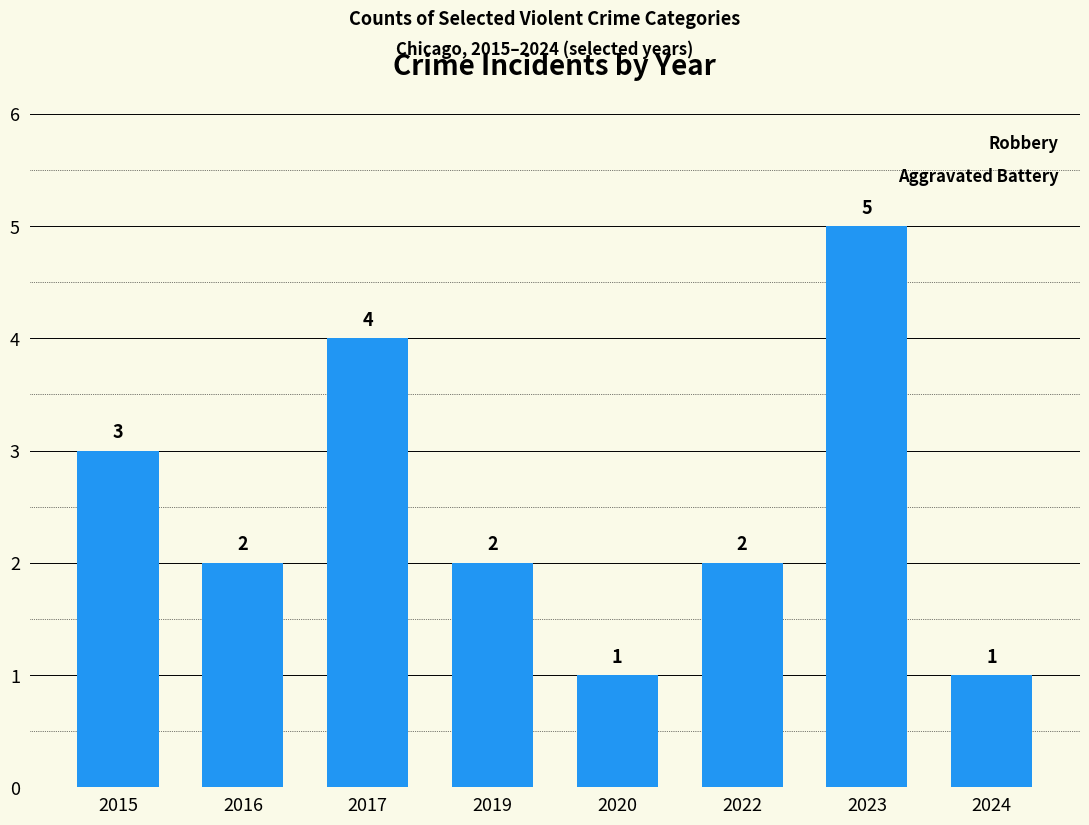

Approximately how many times larger is the value at 2015 compared to 2024?

3.0